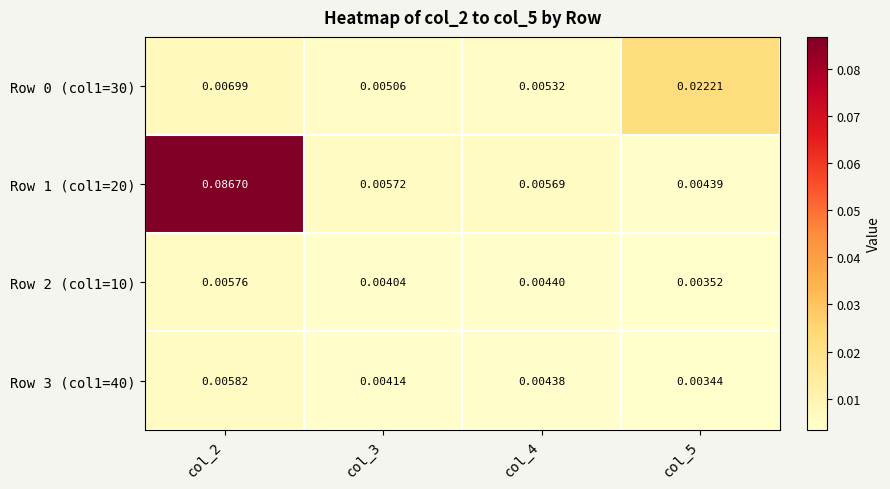

Is the value of Row 3 (col1=40) at col_5 greater than the value of Row 2 (col1=10) at col_2?

No